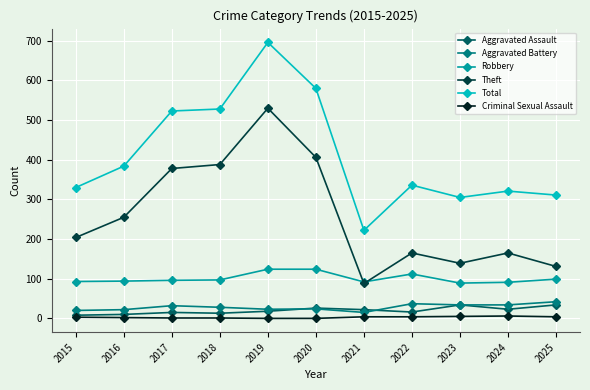

The value of Theft at 2018 is 680. True or false?

False